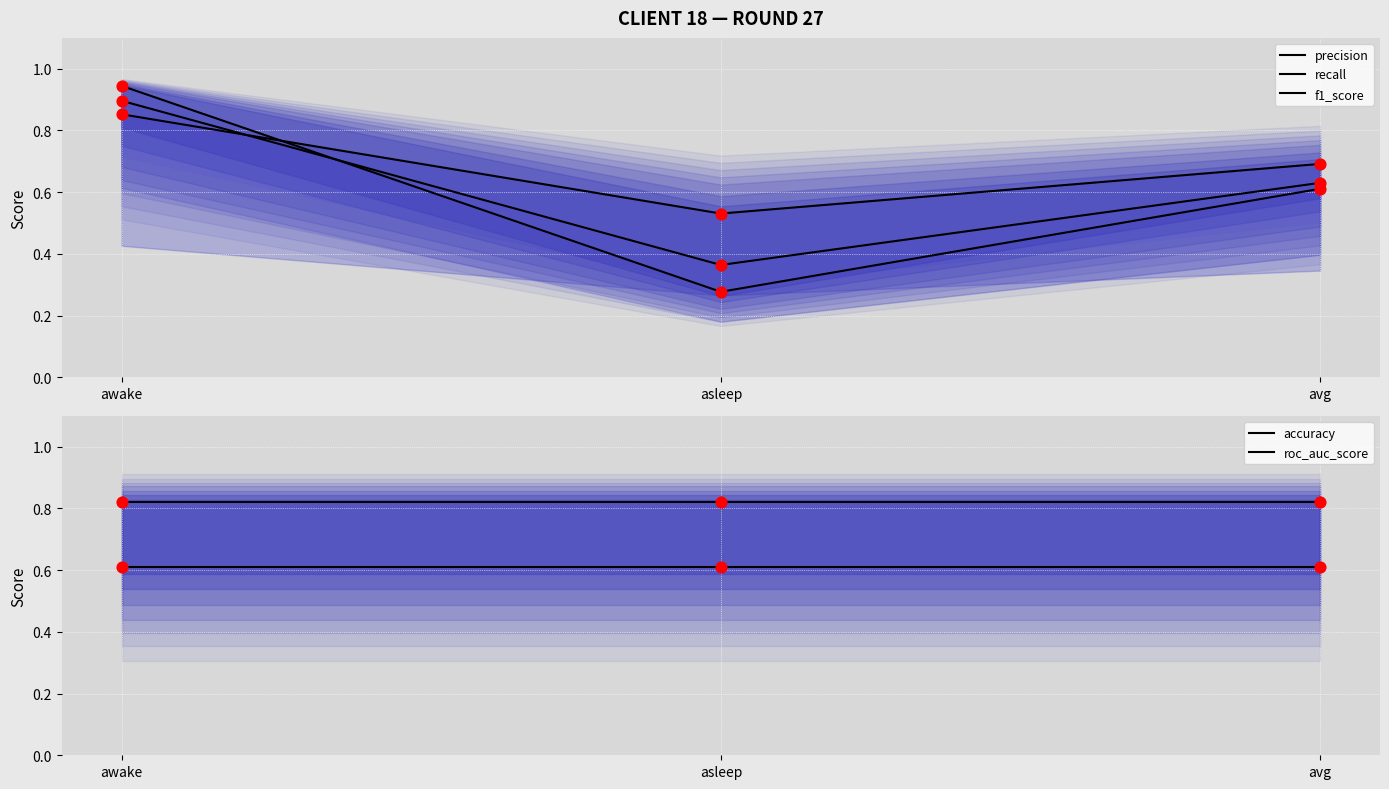

Which series contains the highest Y value?

recall